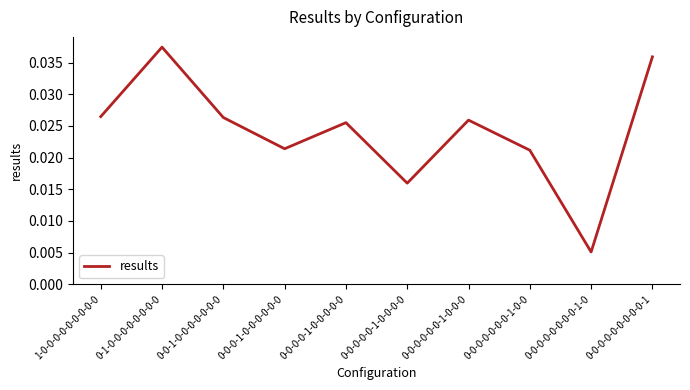

Rank the categories by value from highest to lowest.

0-1-0-0-0-0-0-0-0-0, 0-0-0-0-0-0-0-0-0-1, 1-0-0-0-0-0-0-0-0-0, 0-0-1-0-0-0-0-0-0-0, 0-0-0-0-0-0-1-0-0-0, 0-0-0-0-1-0-0-0-0-0, 0-0-0-1-0-0-0-0-0-0, 0-0-0-0-0-0-0-1-0-0, 0-0-0-0-0-1-0-0-0-0, 0-0-0-0-0-0-0-0-1-0